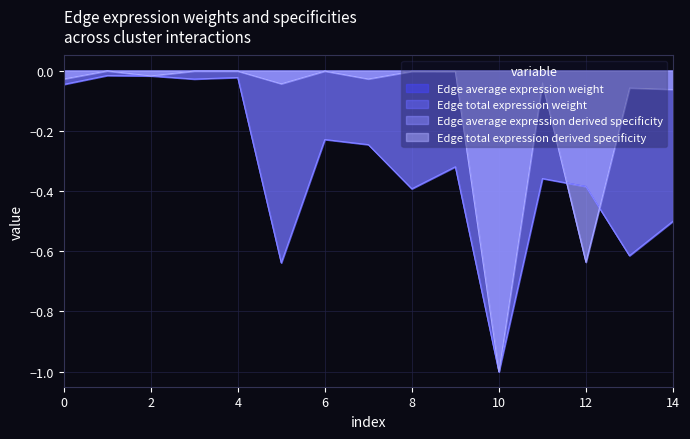

True or false: Edge total expression weight has a value of -0.1 at ETC->DC.

False